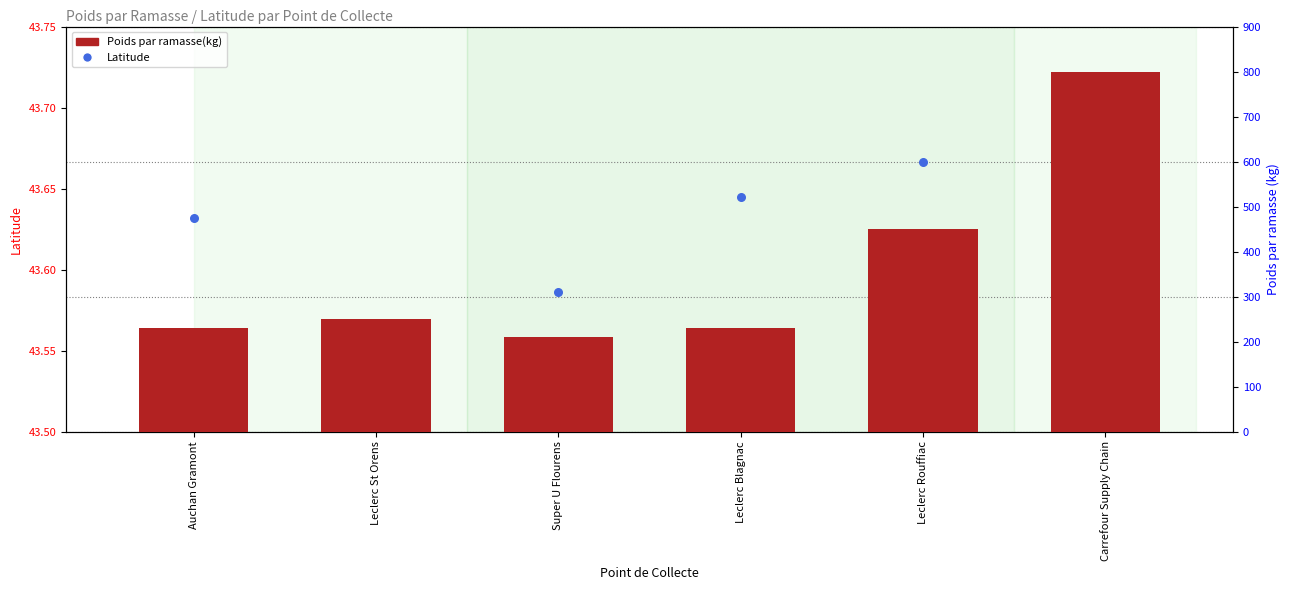

Is the value of Poids par ramasse(kg) at Super U Flourens greater than the value of Latitude at Leclerc Rouffiac?

Yes